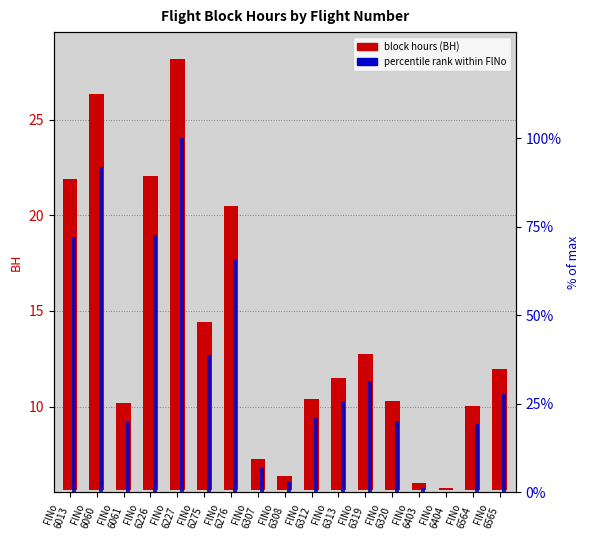

What is the sum of all percentile rank values?

616.7